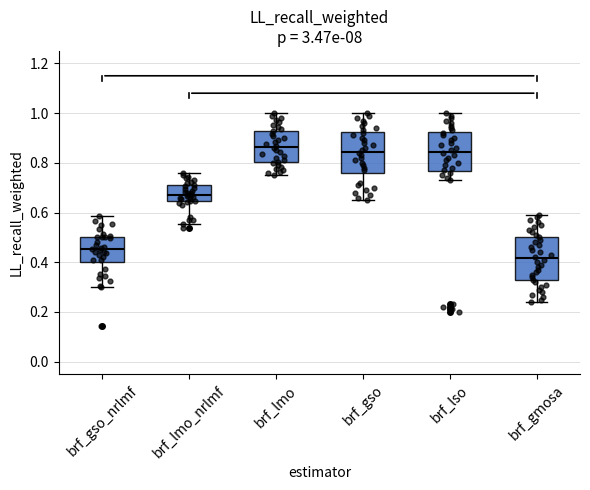

Reading left to right, transcribe this box plot: for each box, give where its median line is, the range the box spans, and where its two whiskers end, as read against the y-axis. The values are not printed on the chart, so give them approximately, as read against the axis.

brf_gso_nrlmf: median 0.46, box 0.40 to 0.50, whiskers 0.30 to 0.58
brf_lmo_nrlmf: median 0.68, box 0.64 to 0.70, whiskers 0.56 to 0.76
brf_lmo: median 0.86, box 0.80 to 0.92, whiskers 0.76 to 1.00
brf_gso: median 0.84, box 0.76 to 0.92, whiskers 0.66 to 1.00
brf_lso: median 0.84, box 0.76 to 0.92, whiskers 0.74 to 1.00
brf_gmosa: median 0.42, box 0.32 to 0.50, whiskers 0.24 to 0.60